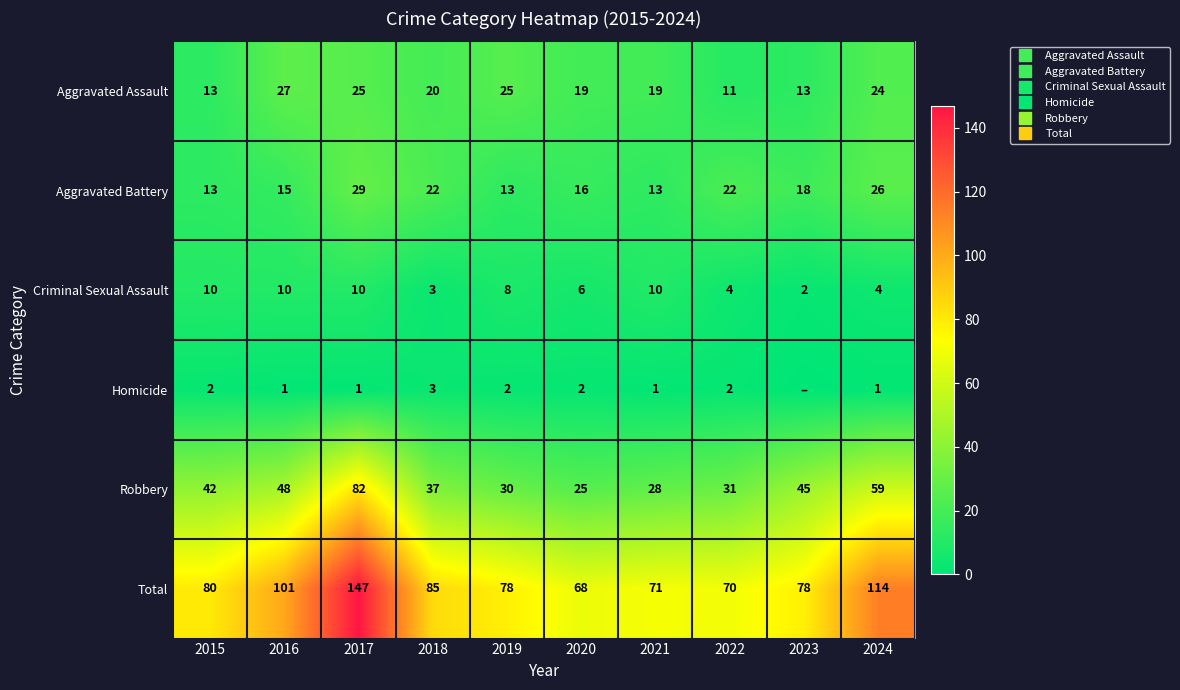

At which category is the sum across all series the highest?

2017